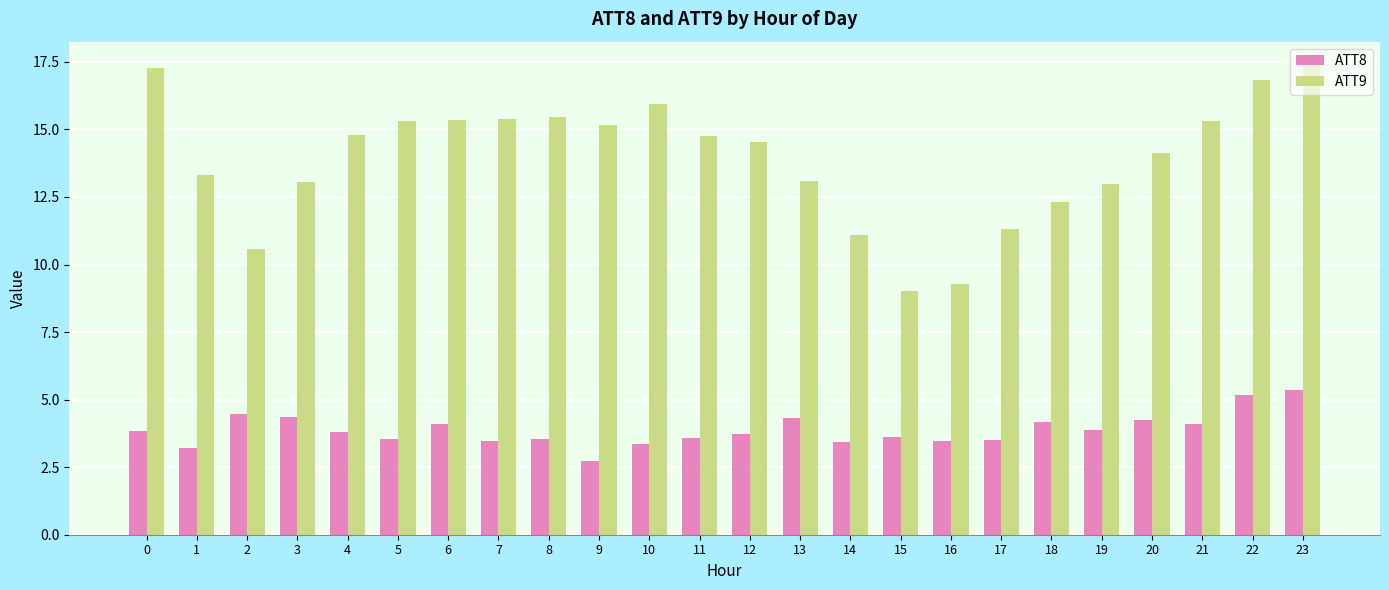

What are all the series names shown in the legend?

ATT8, ATT9